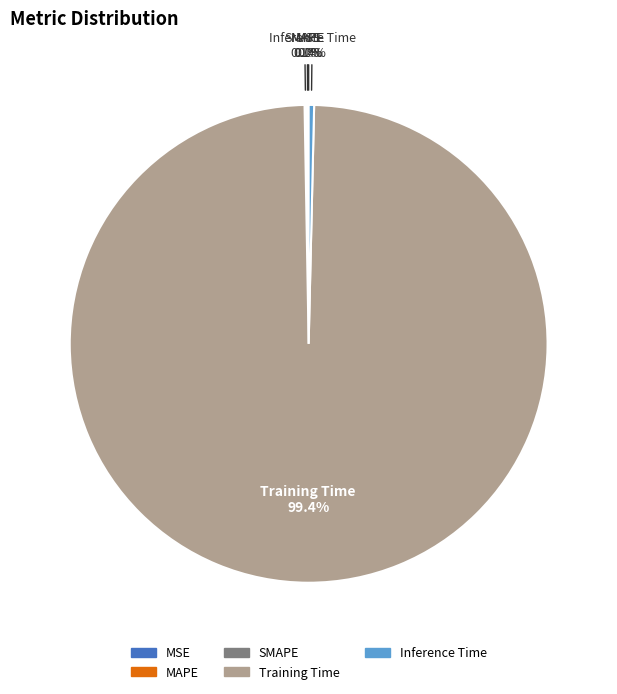

What percentage is NOT represented by Inference Time 0.4%?

99.6%